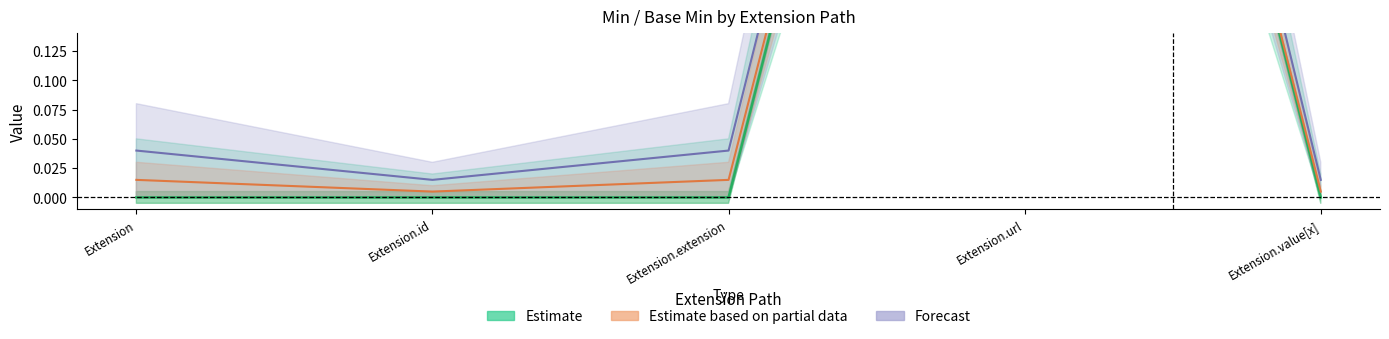

True or false: Min and Base Min cross at least once.

False